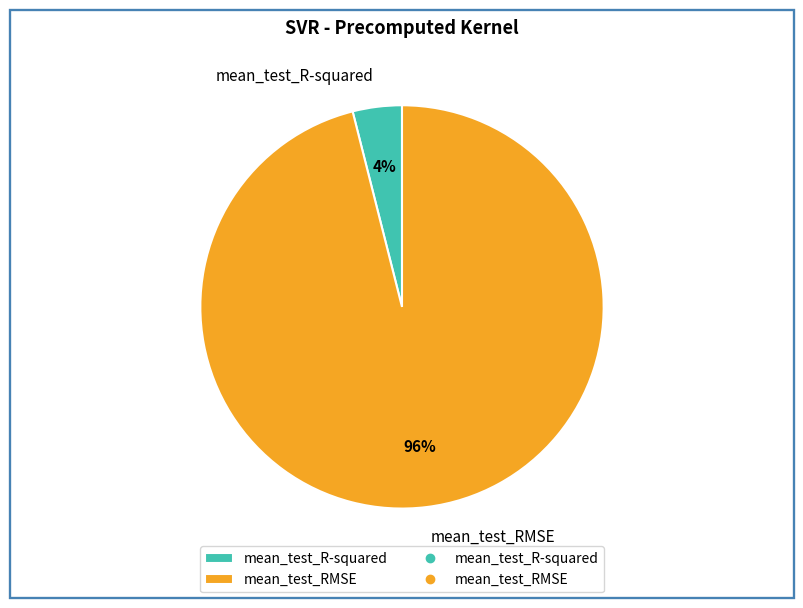

Which slice is the smallest?

mean_test_R-squared